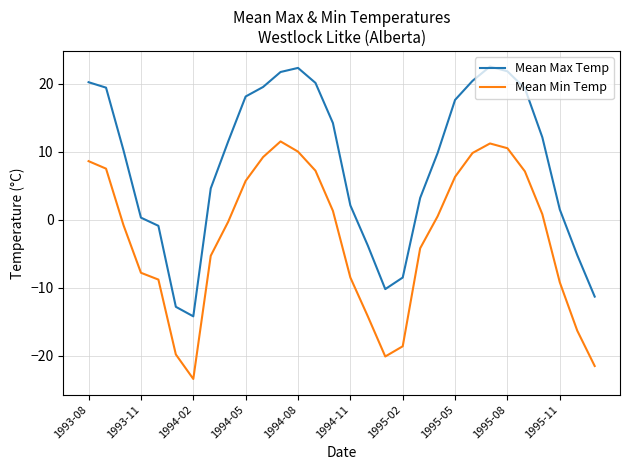

What is the smallest value displayed?

-23.4